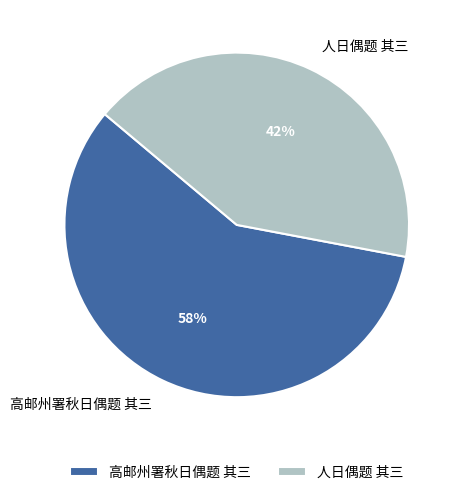

True or false: 高邮州署秋日偶题 其三 accounts for 71% of the total.

False